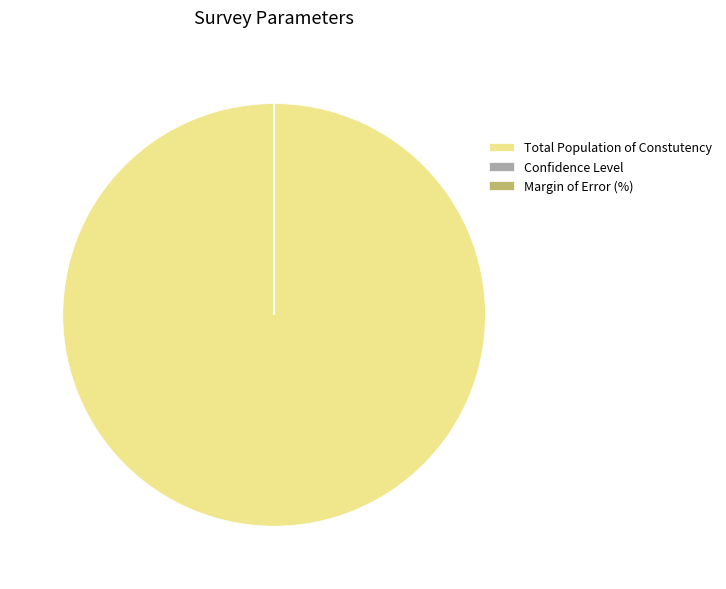

Which category accounts for the majority?

Total Population of Constutency